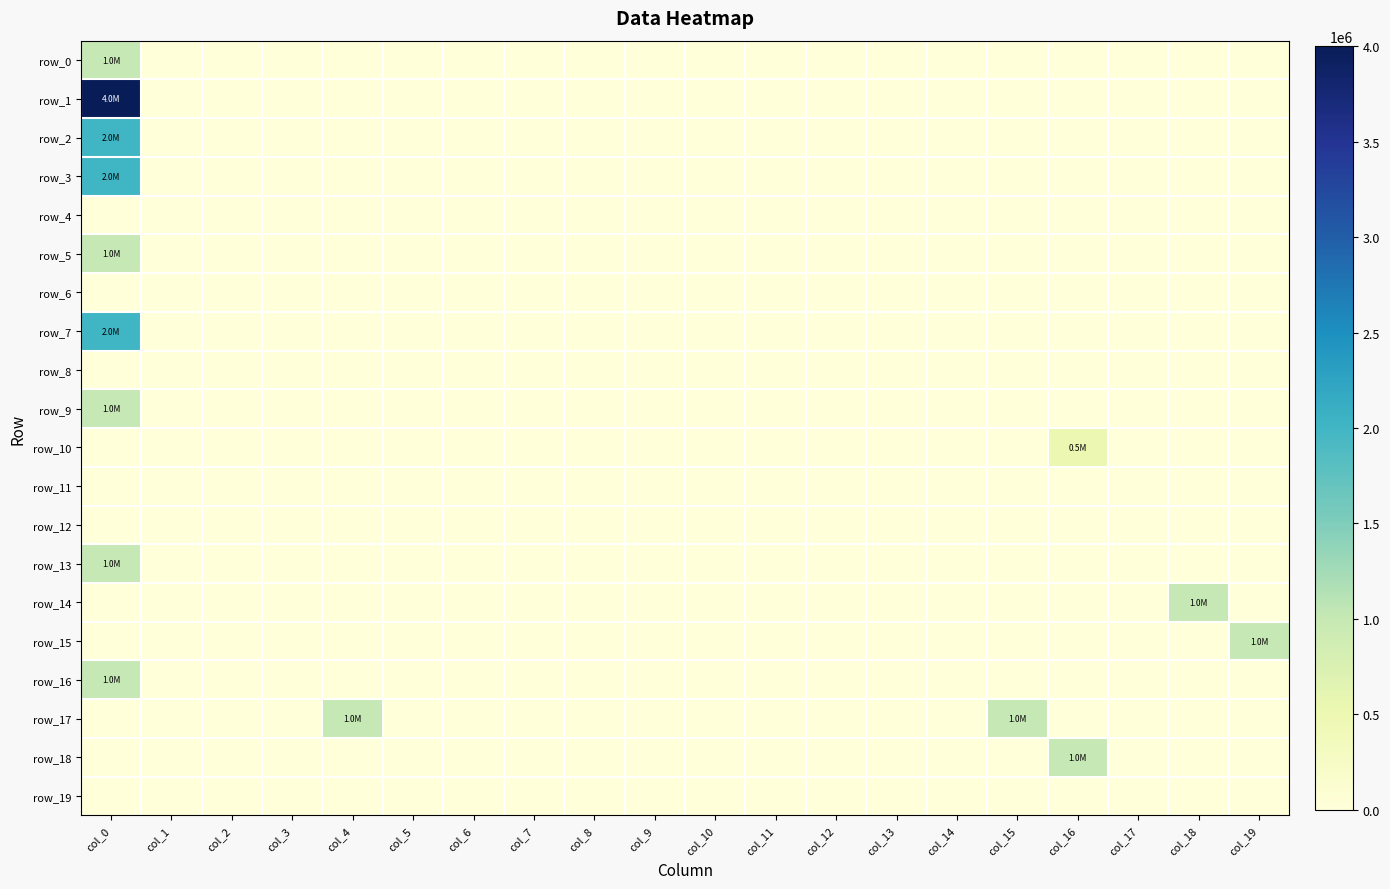

How many data points in row_15 are above 0?

1